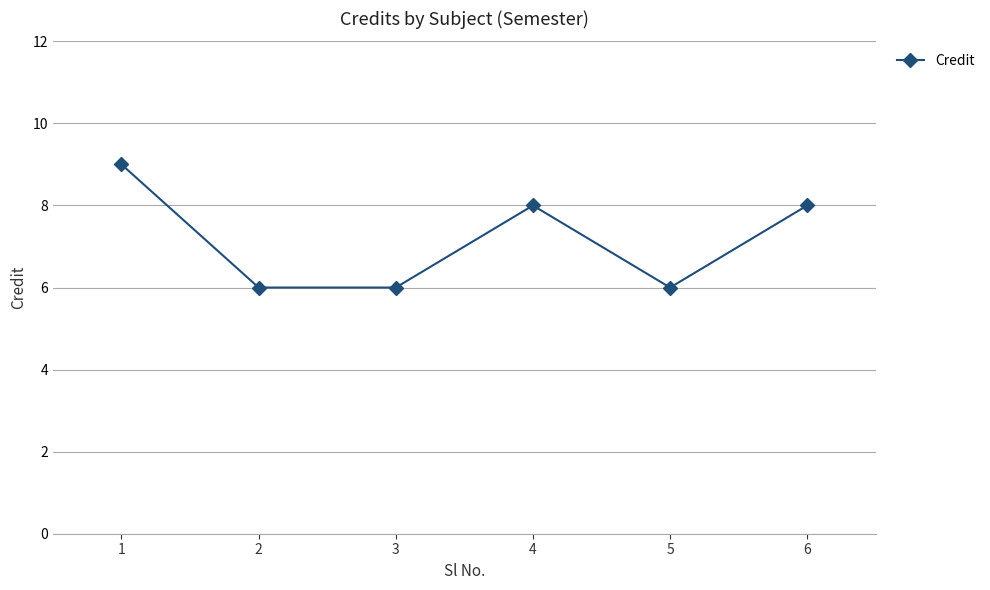

Does the chart display data point markers on the line(s)?

Yes